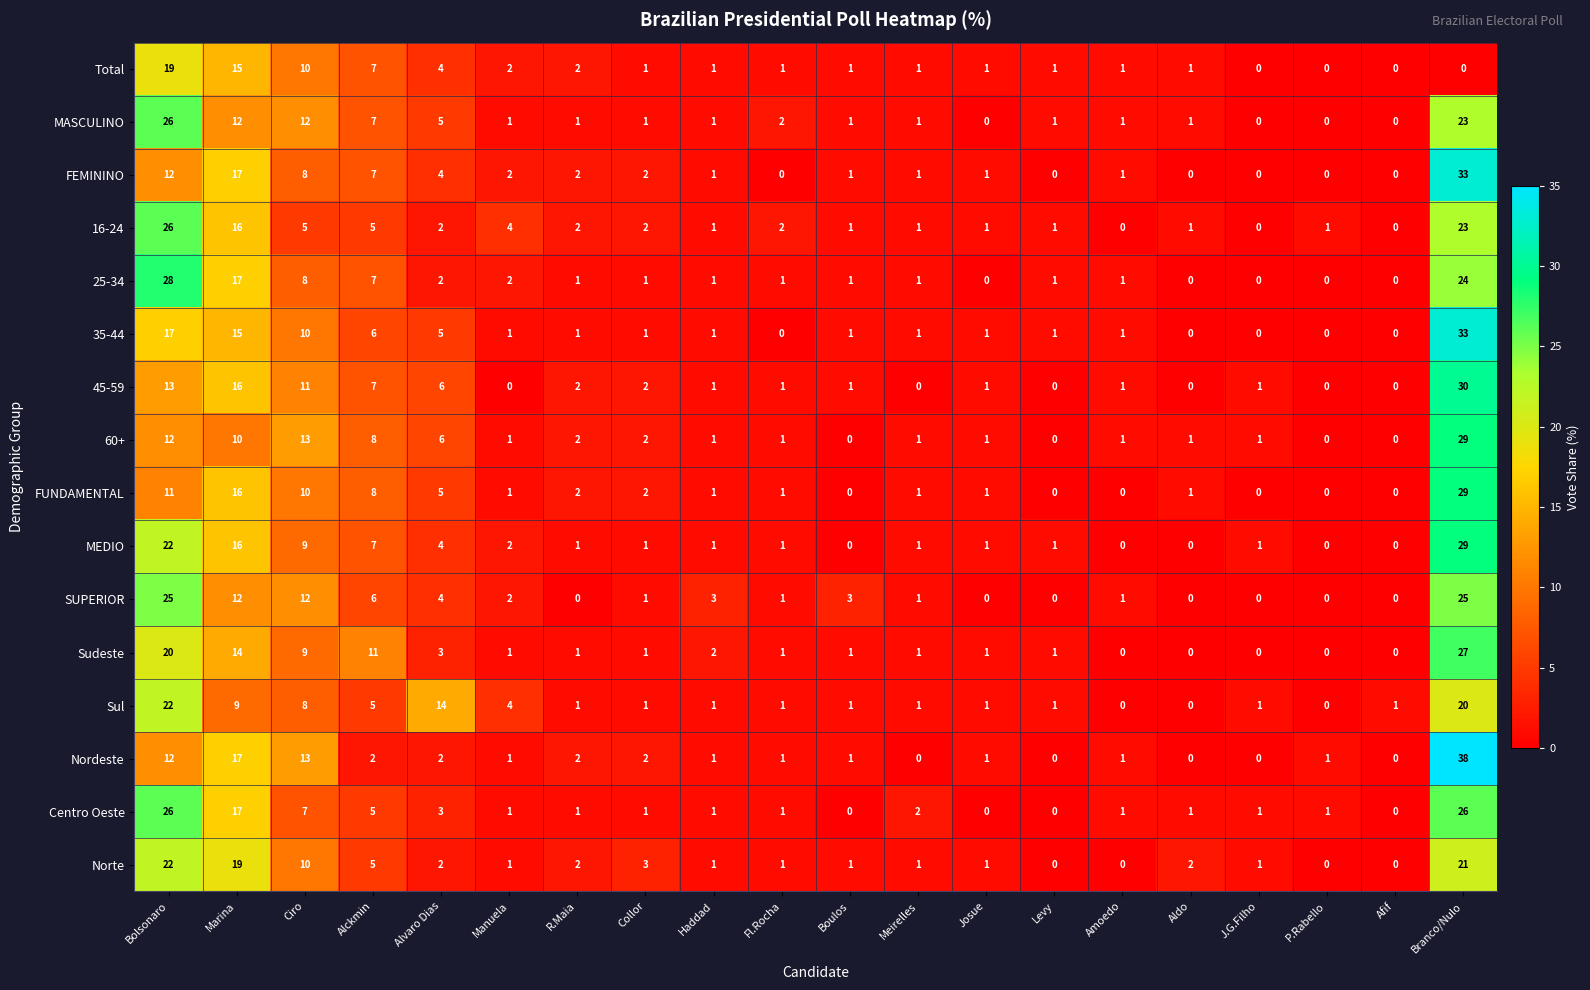

At which category is the sum across all series the highest?

Branco/Nulo